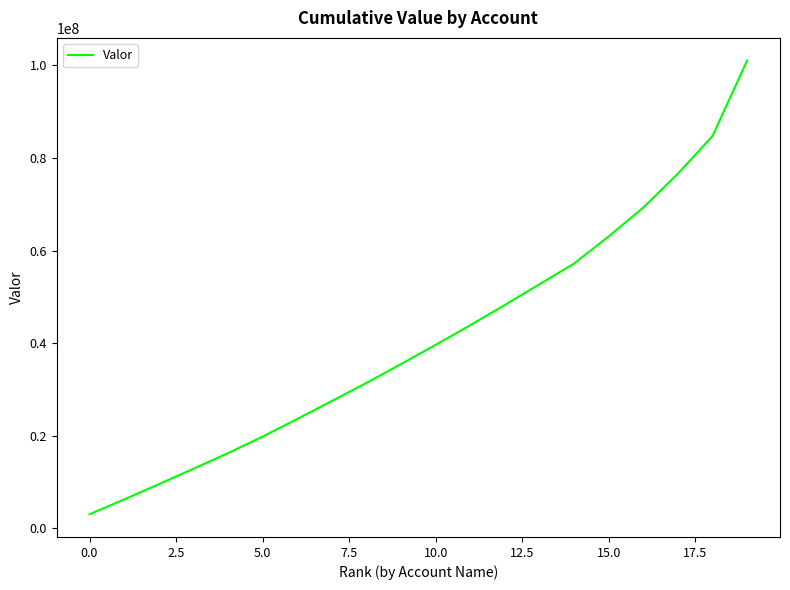

The value at 10.0 is 53500891.1. True or false?

False